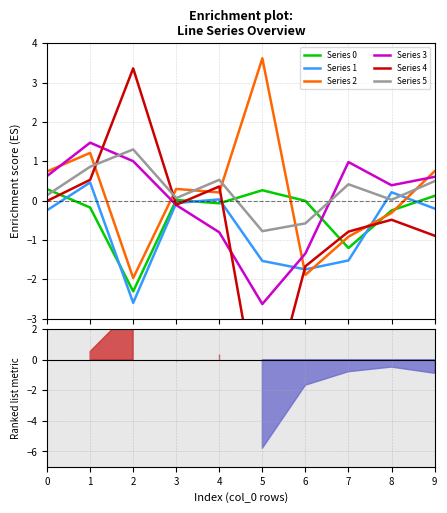

What is the total value across all series at 9?

0.9